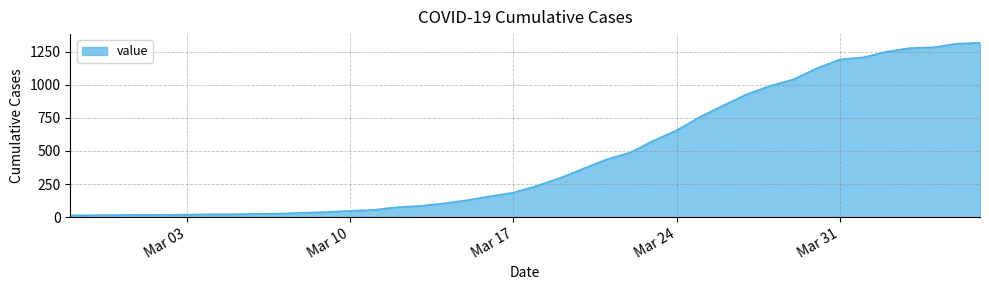

What is the maximum value shown in the chart?

1319